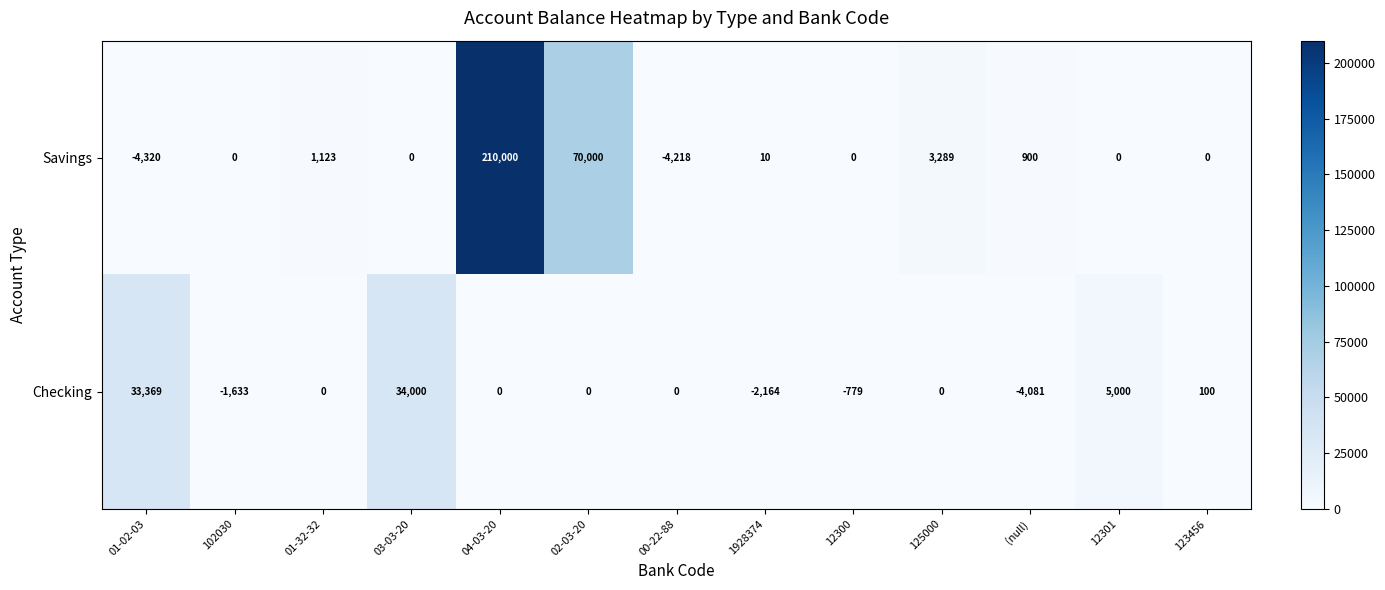

Rank the series by their average value, from highest to lowest.

Savings, Checking